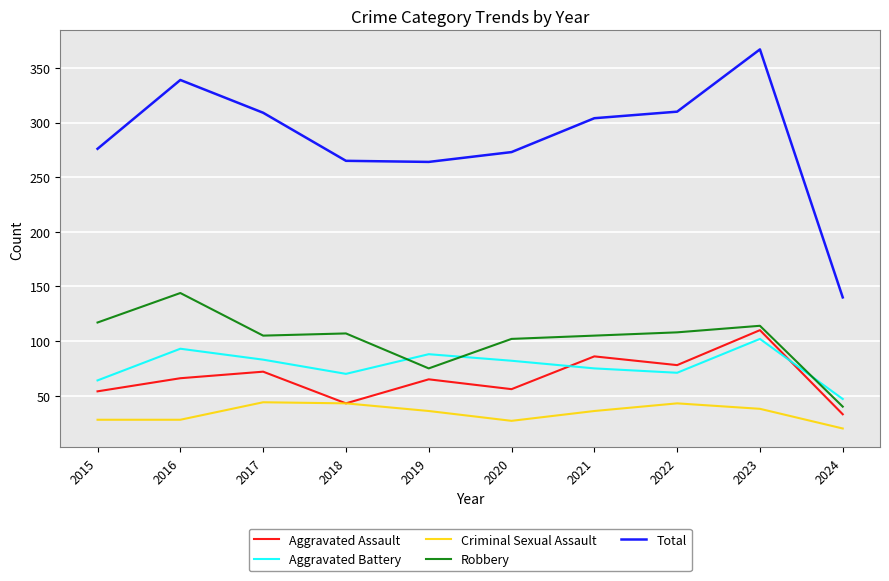

True or false: Criminal Sexual Assault and Total intersect in this chart.

False